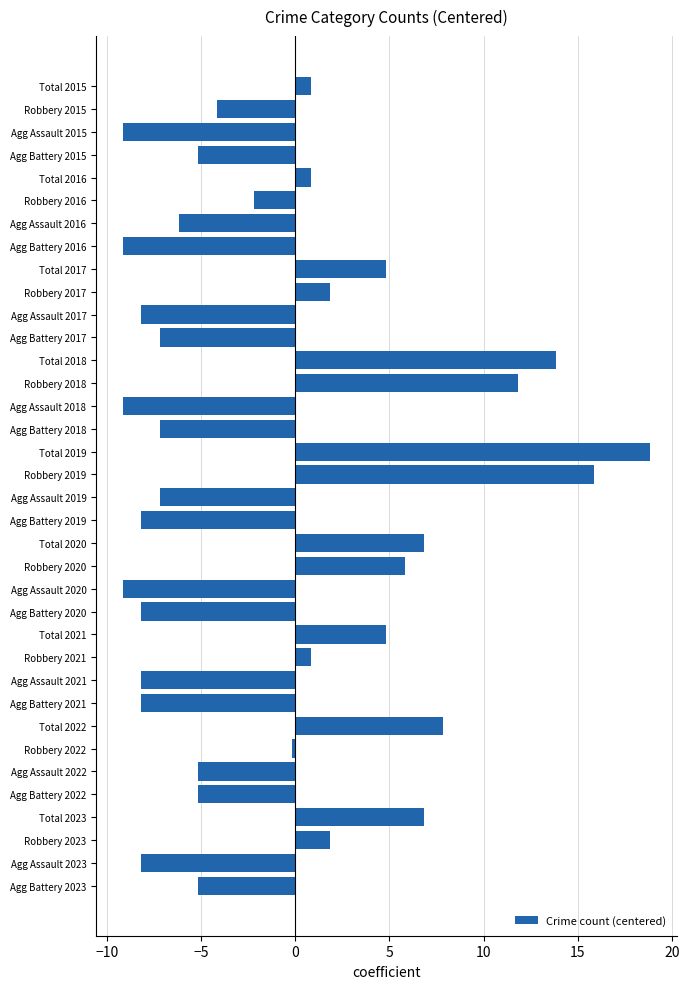

What is the change in value from Total 2015 to Agg Assault 2022?

-6.0